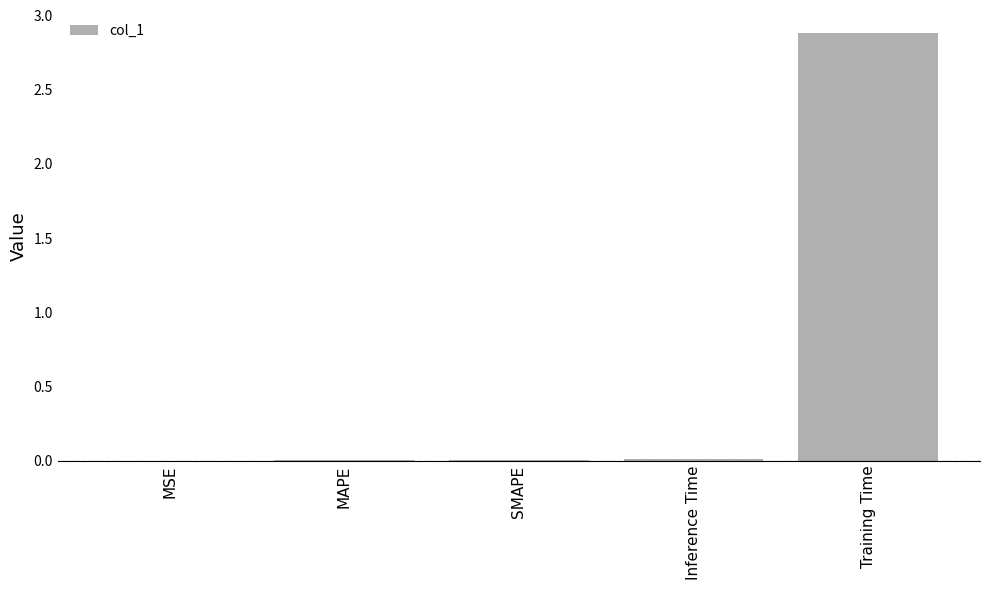

The chart shows a value of 0.0 at SMAPE. True or false?

True